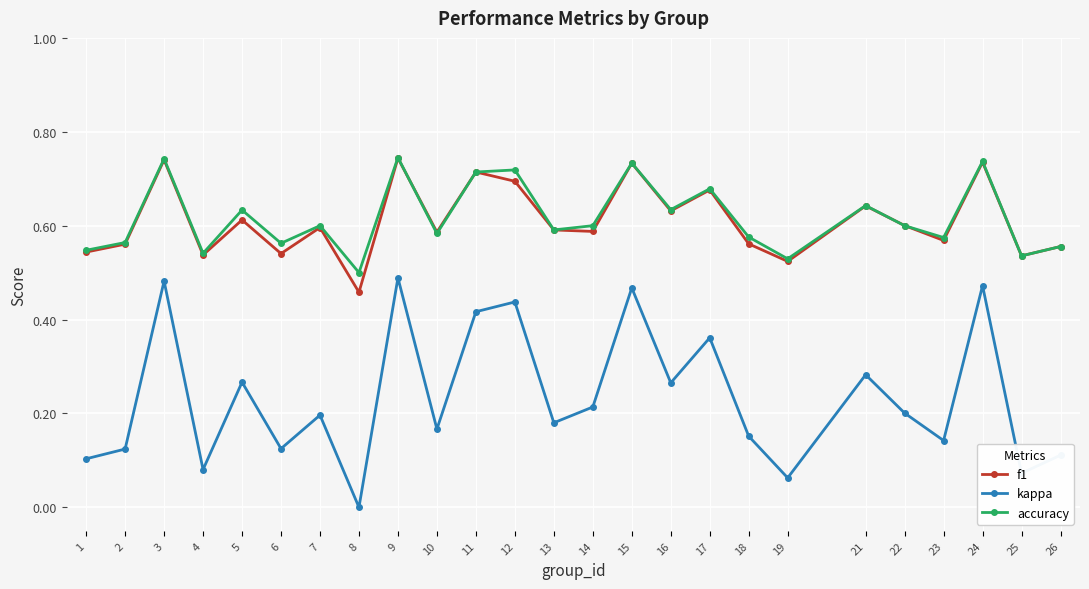

At which category does f1 reach its first local peak?

3